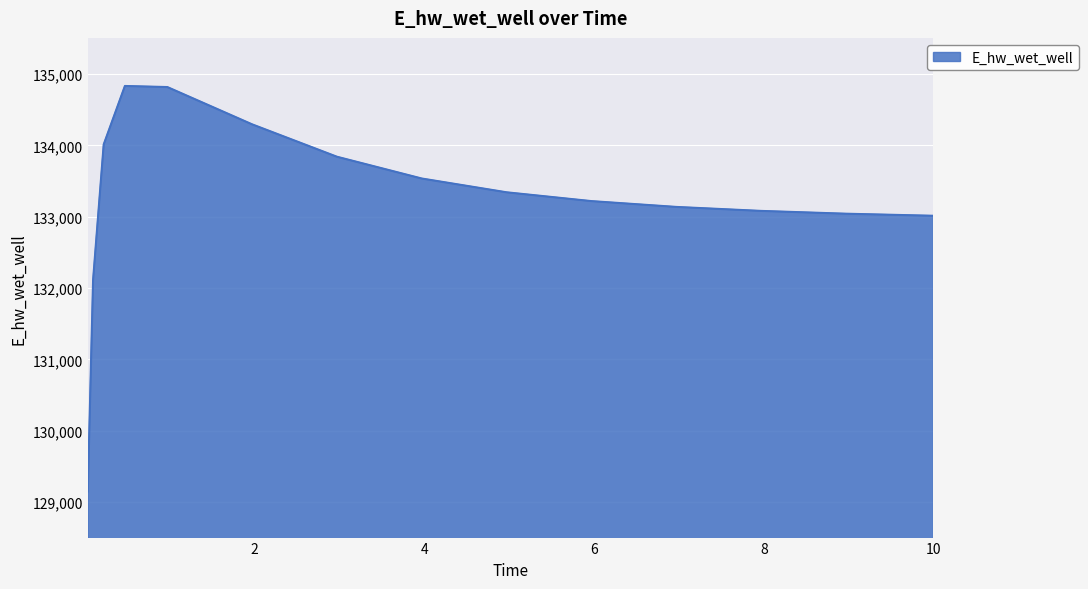

What is the minimum value shown in the chart?

129146.2